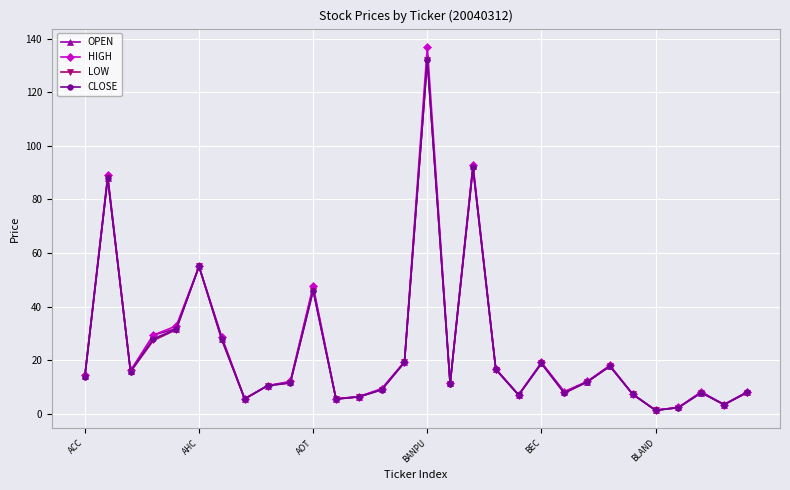

What are all the series names shown in the legend?

OPEN, HIGH, LOW, CLOSE